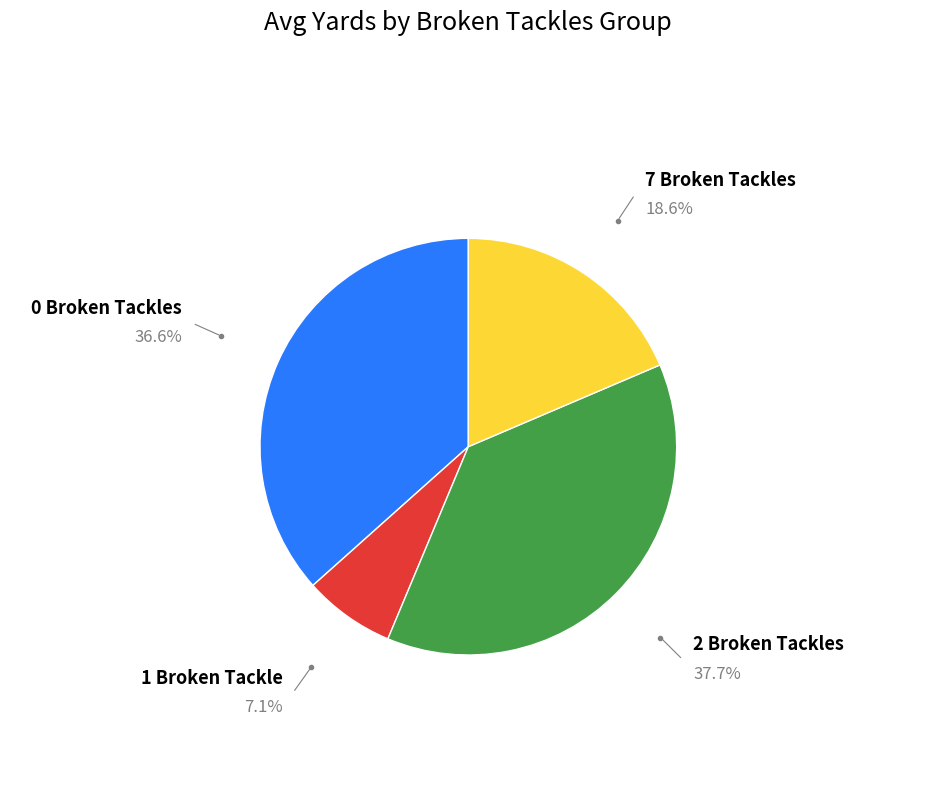

Does 7 Broken Tackles represent more than half of the total?

No